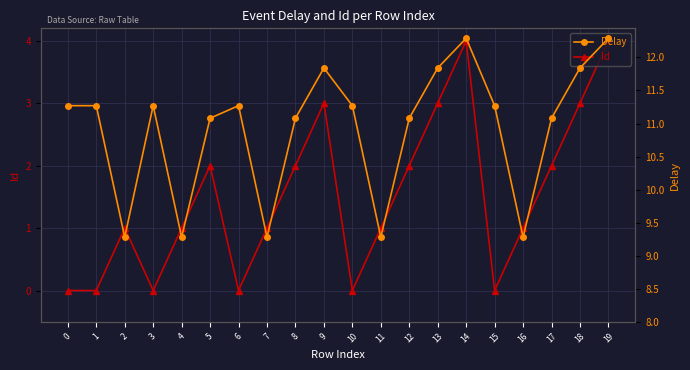

List the series in order of their overall mean, highest first.

Delay, Id